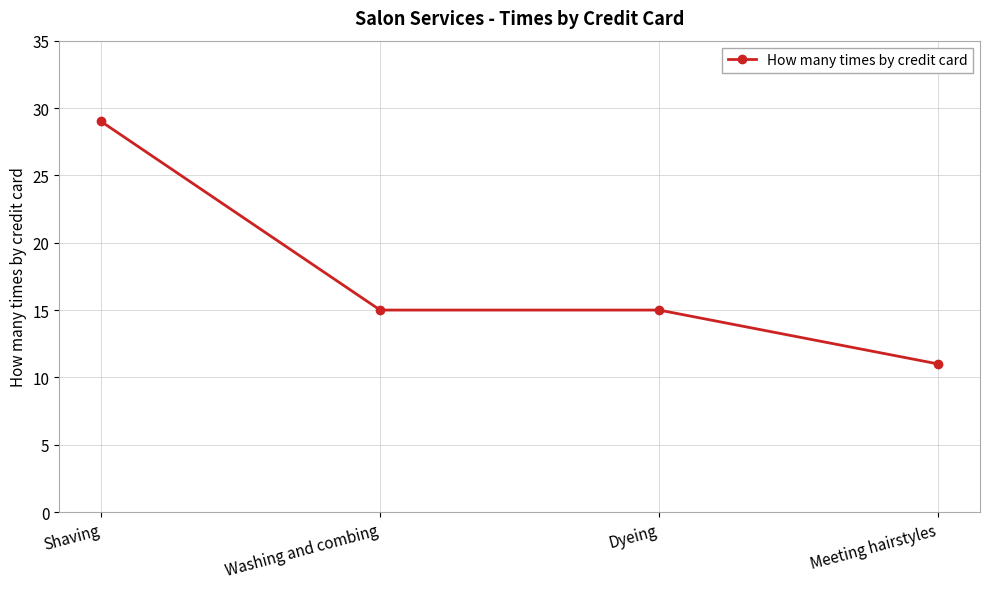

What is the average value?

18